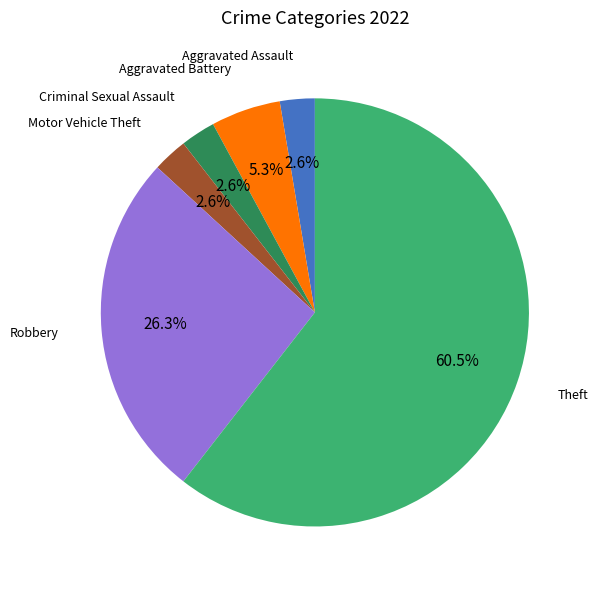

Does any single category account for the majority?

Yes